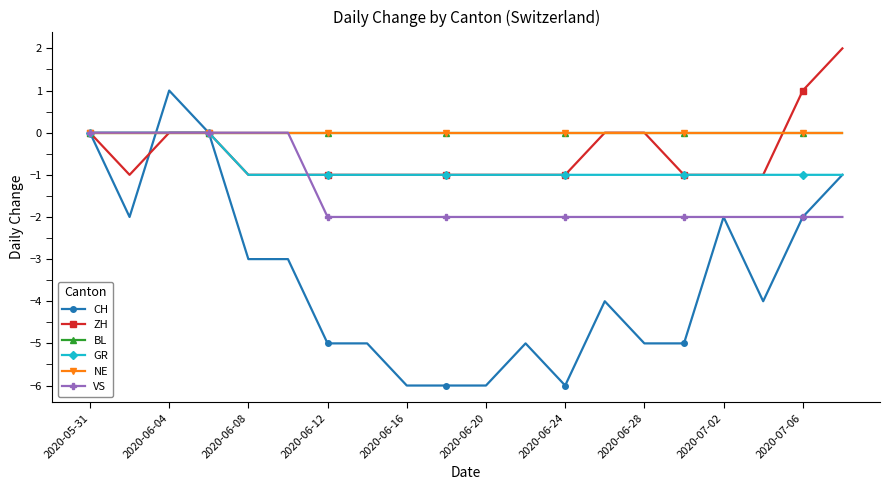

Does the chart have visible grid lines?

No